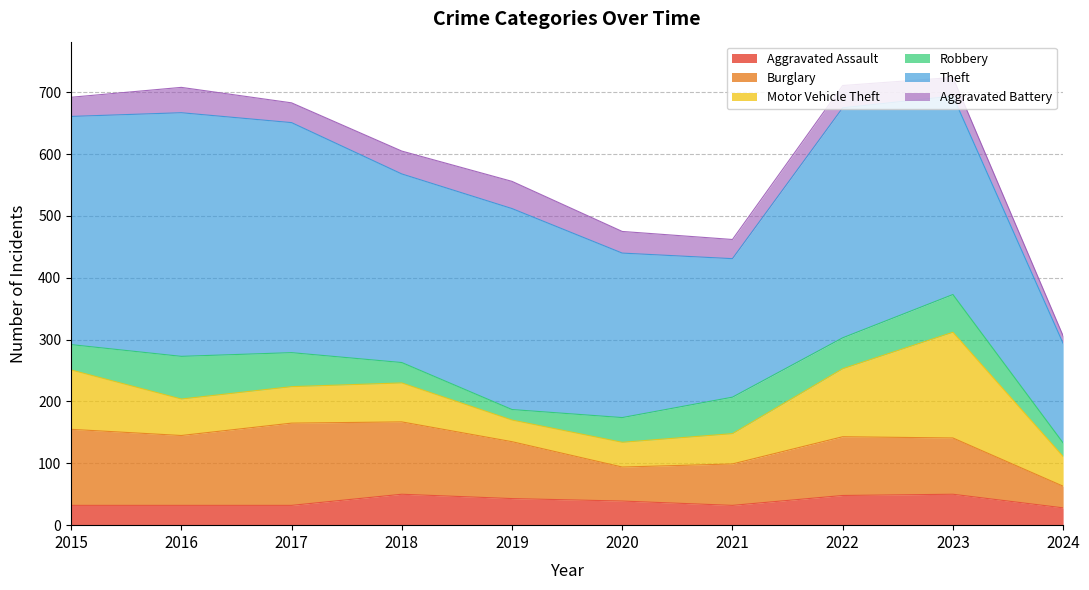

The Aggravated Assault series shows 14 at 2024. True or false?

False